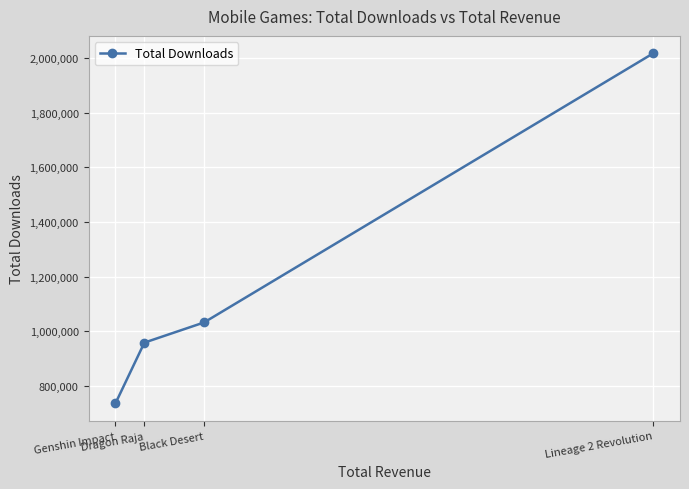

How many data points does each series have?

4